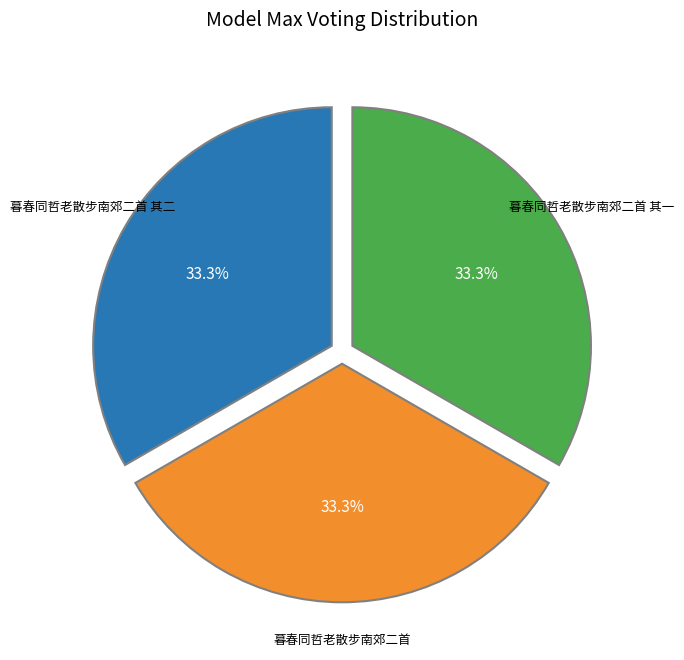

Is there a majority slice in this chart?

No